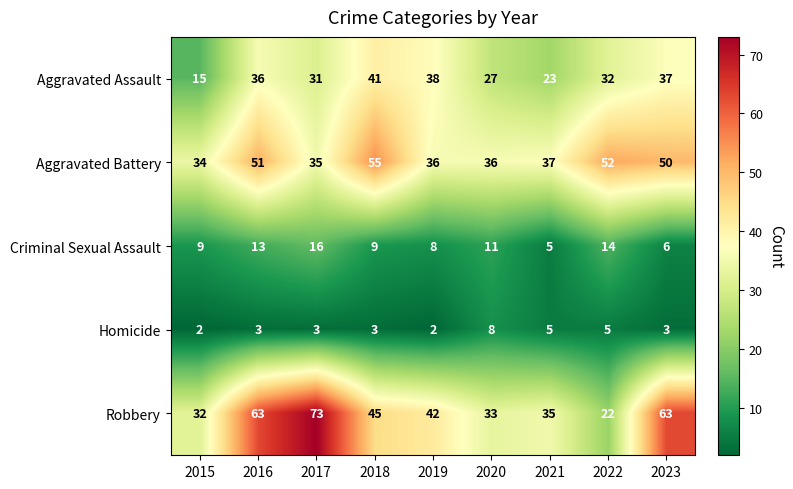

What is the difference between the maximum and minimum values in the Robbery series?

51